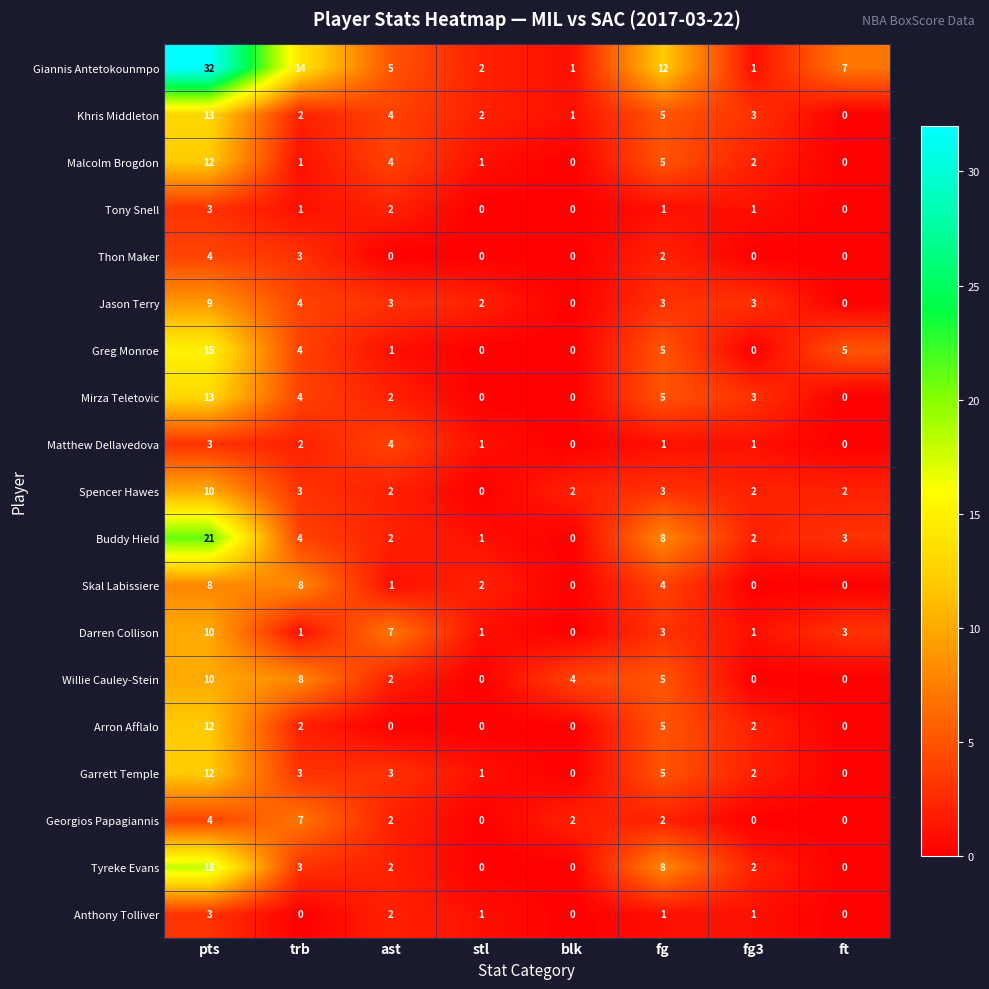

At which label does Anthony Tolliver reach its peak?

pts